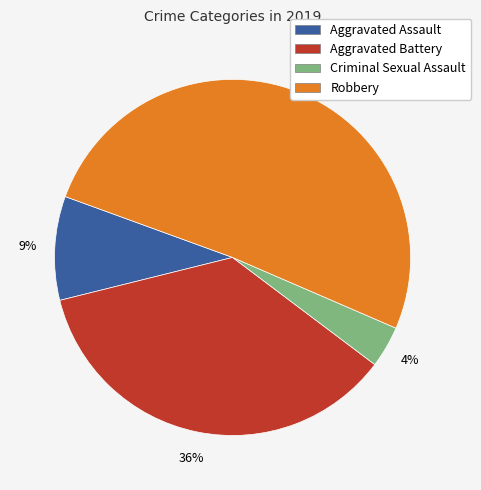

To the nearest percent, what is the combined percentage of Criminal Sexual Assault and Robbery?

55%